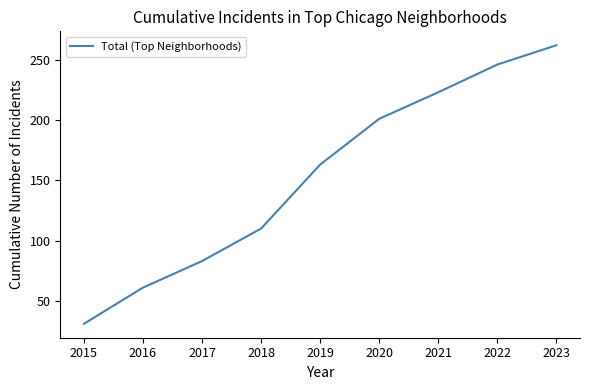

The value at 2017 is 120. True or false?

False